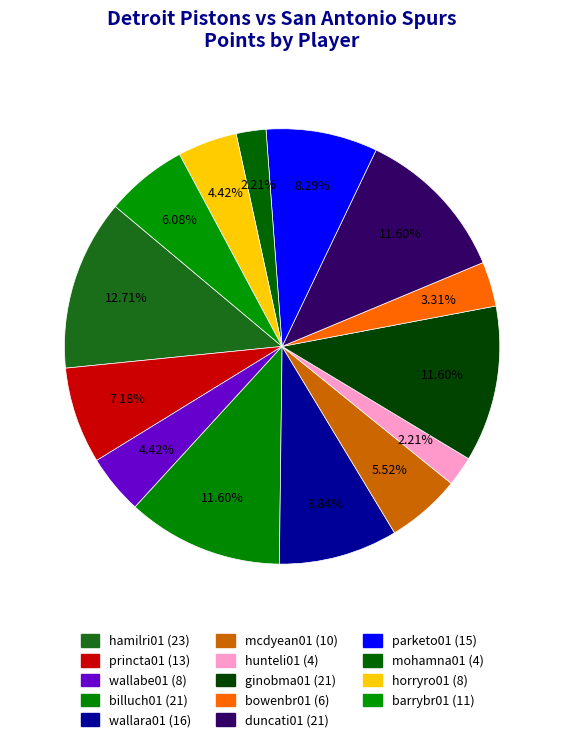

Is wallabe01 the majority of the pie?

No